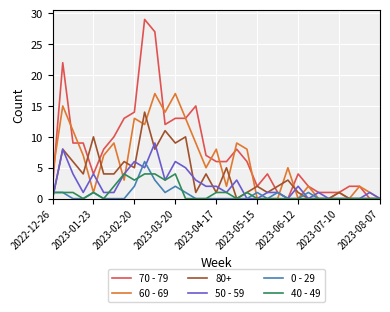

What is the maximum value for 60 - 69?

17